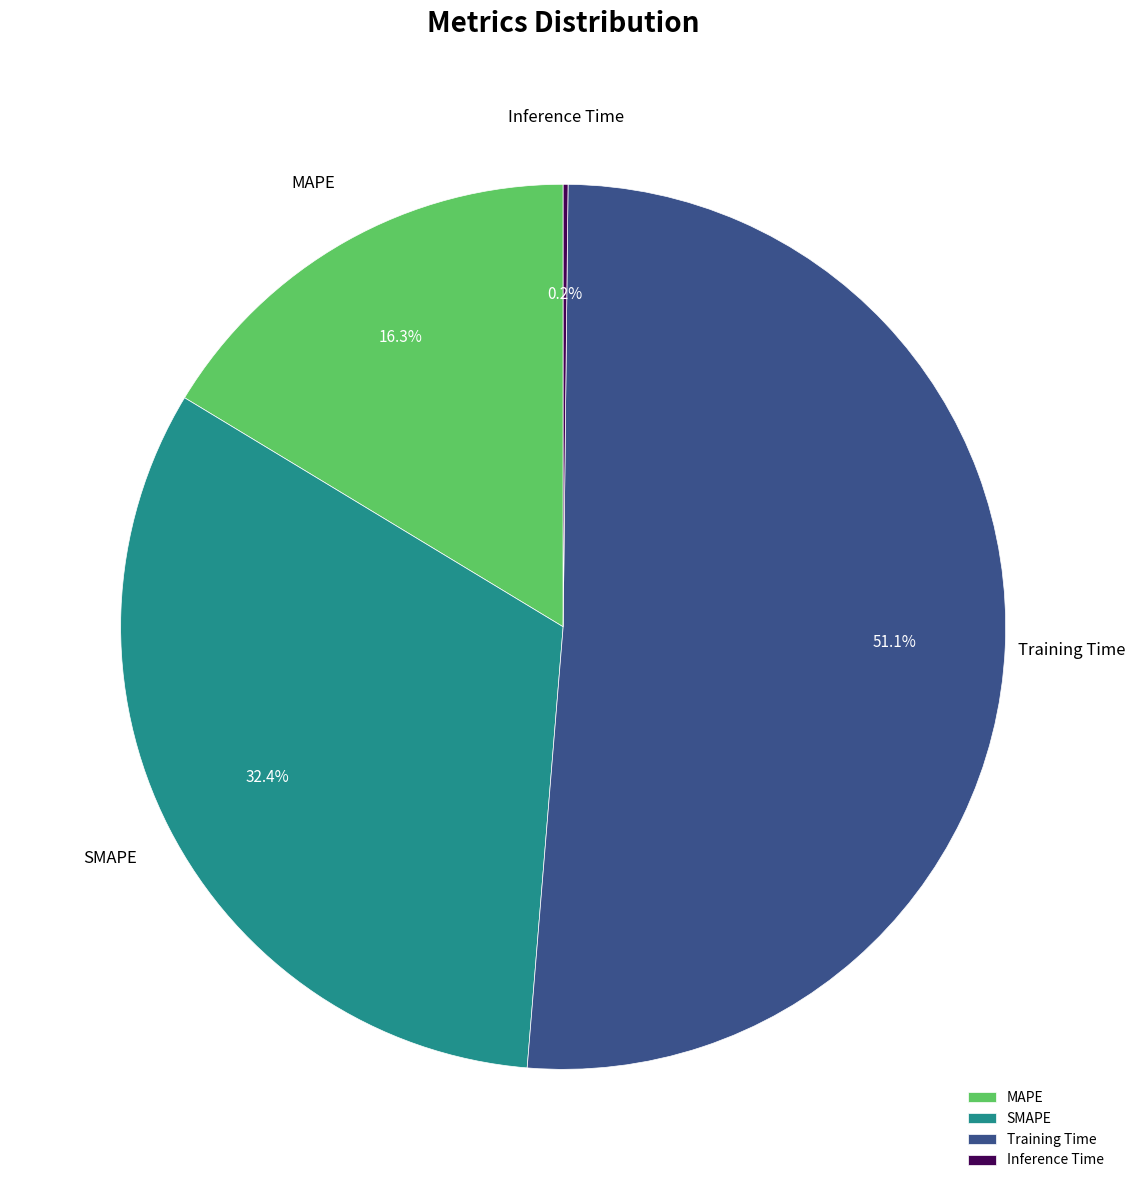

Which slice represents more than half of the pie?

Training Time